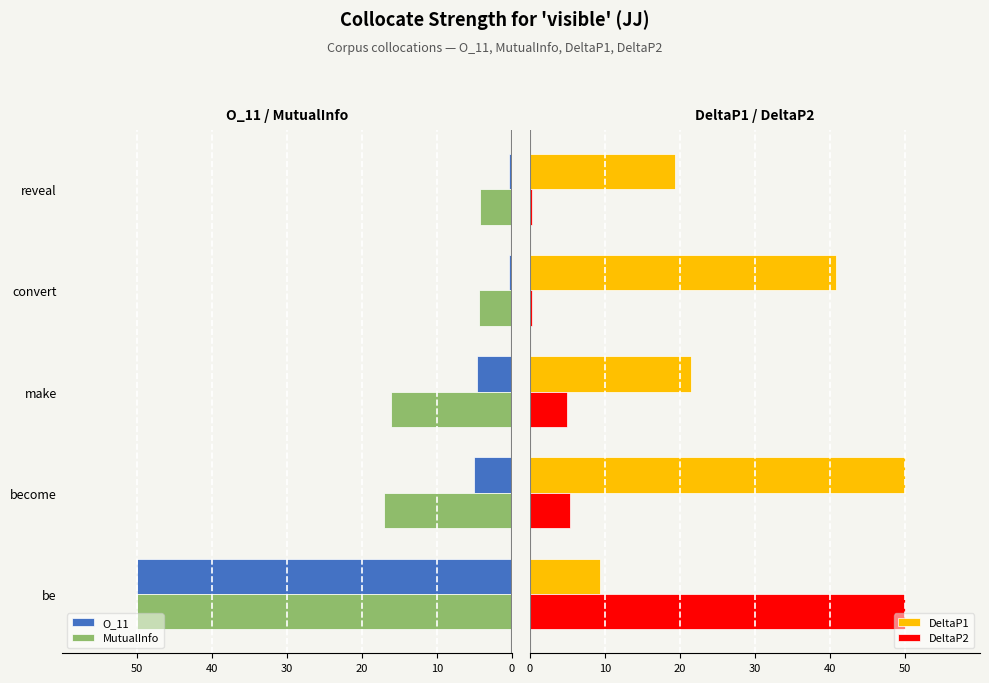

What is the difference between the maximum and second lowest values in the DeltaP1 series?

30.6